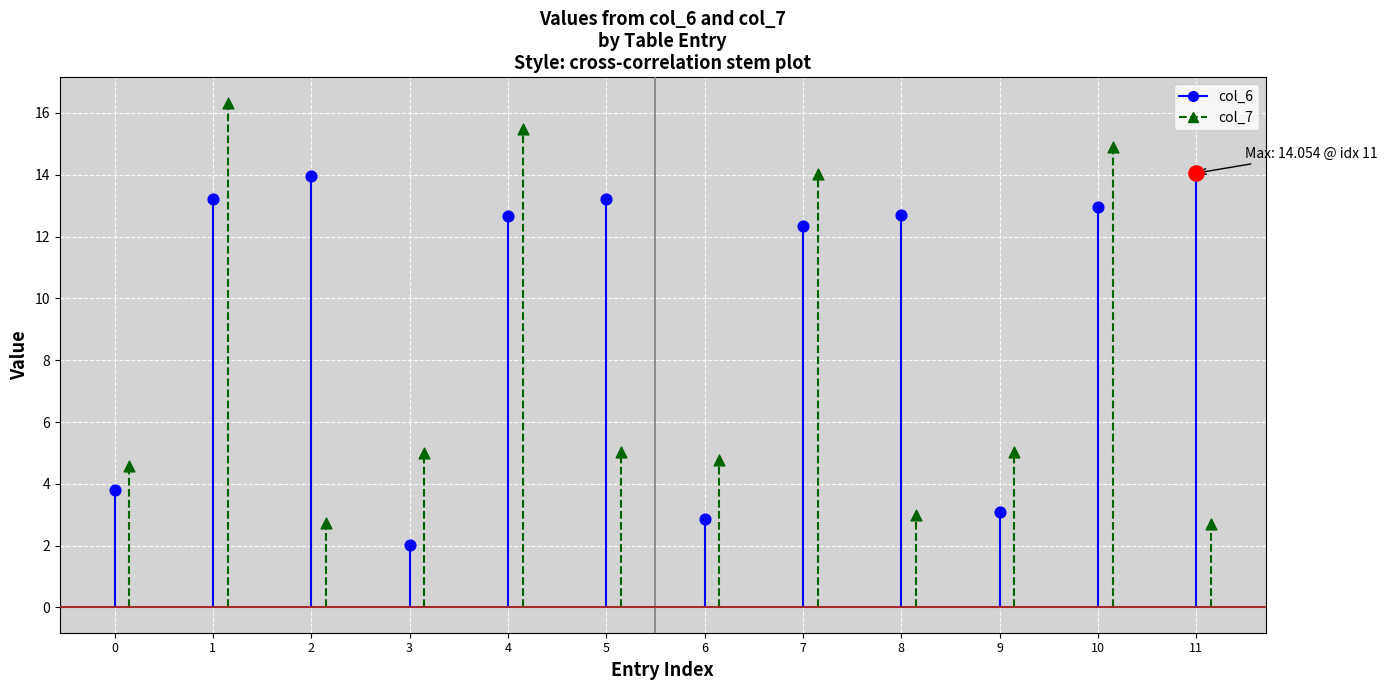

What is the total value across all series at 0?

8.4